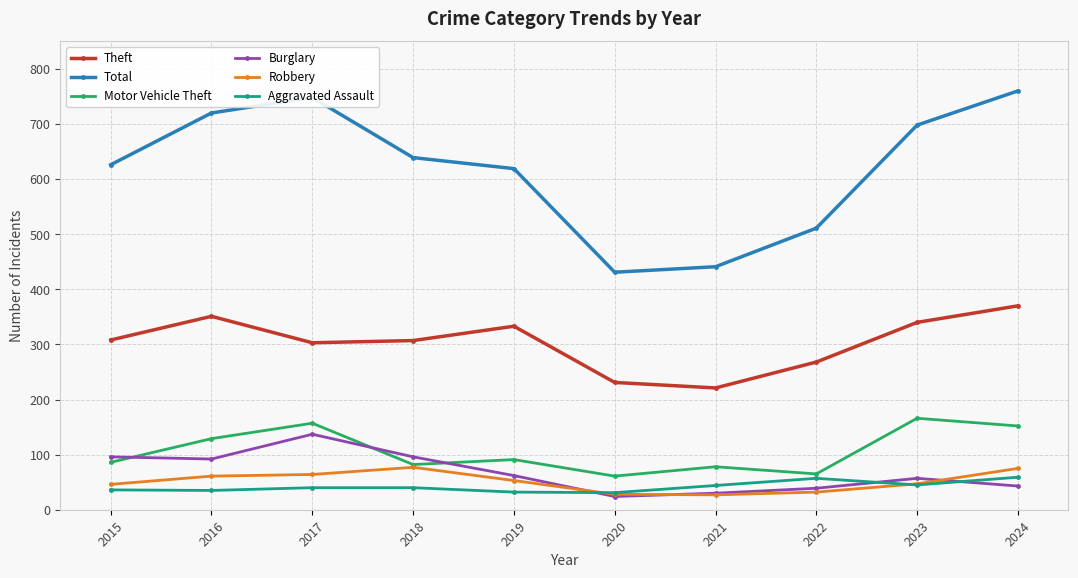

Is it true that Total equals 915 at 2022?

False